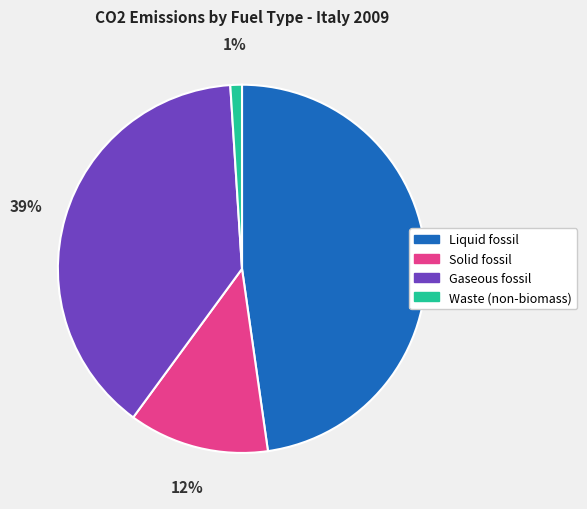

Approximately how many times larger is the value at Gaseous fossil compared to Liquid fossil?

0.8